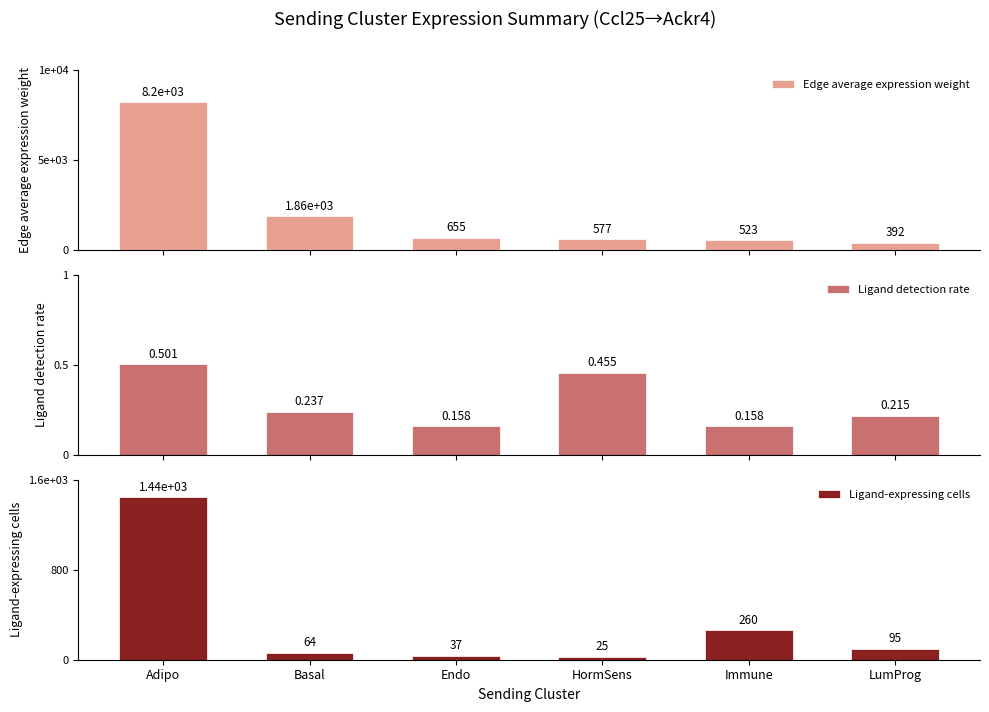

Reading right to left, what are all the values shown in this chart?

Edge average expression weight: LumProg=392.4	Immune=523.4	HormSens=577.0	Endo=654.5	Basal=1862.0	Adipo=8199.3
Ligand detection rate: LumProg=0.2	Immune=0.2	HormSens=0.5	Endo=0.2	Basal=0.2	Adipo=0.5
Ligand-expressing cells: LumProg=95.0	Immune=260.0	HormSens=25.0	Endo=37.0	Basal=64.0	Adipo=1444.0